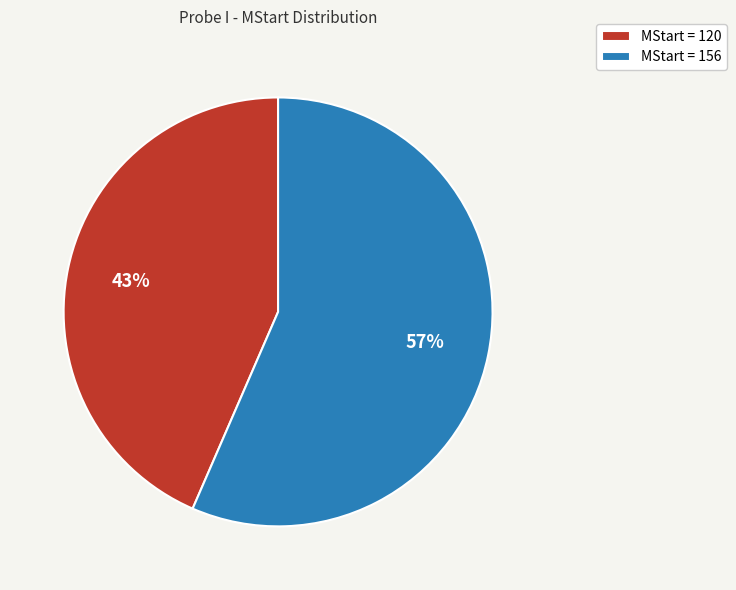

Which slice is the smallest?

MStart = 120